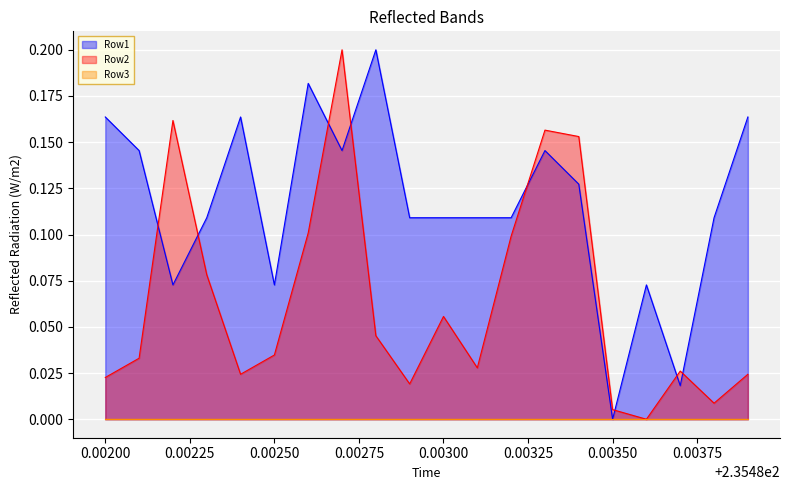

True or false: Row2 and Row1 cross at least once.

True